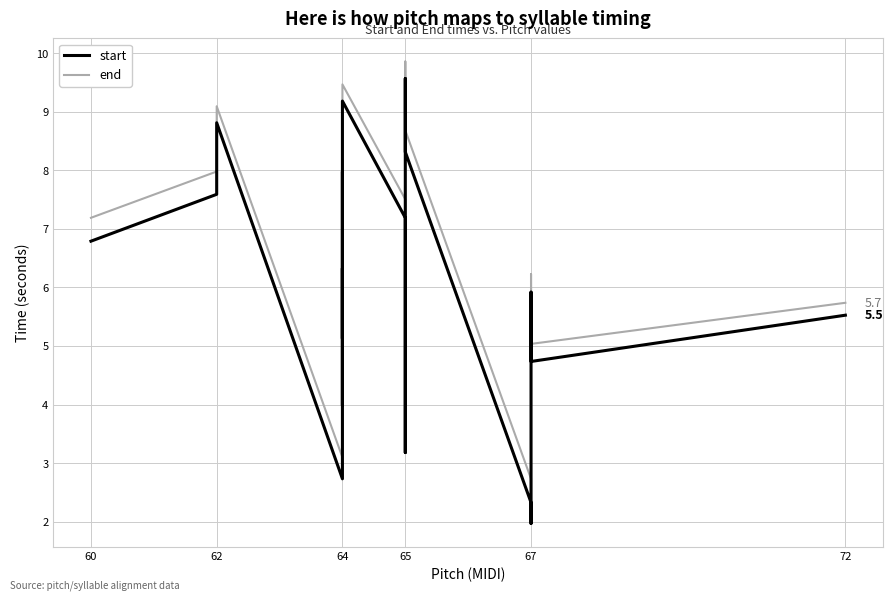

Does the chart have visible grid lines?

Yes